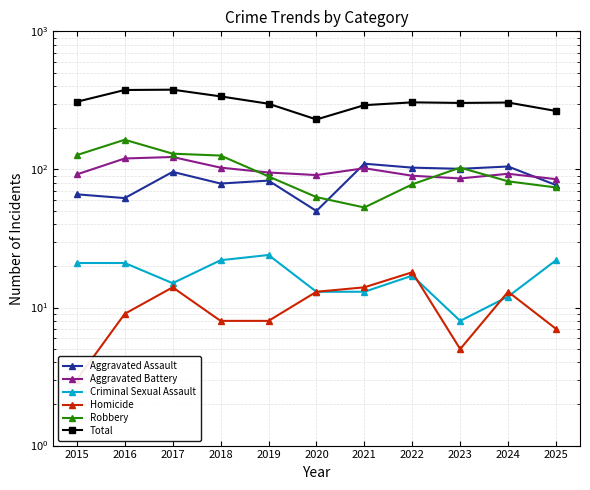

Is it true that Aggravated Battery equals 123 at 2017?

True